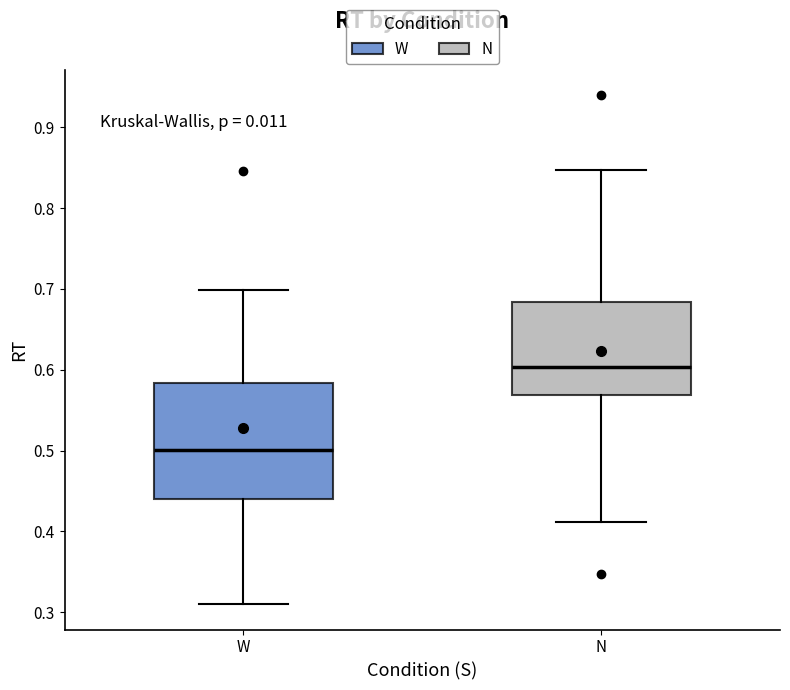

Reading left to right, transcribe this box plot: for each box, give where its median line is, the range the box spans, and where its two whiskers end, as read against the y-axis. The values are not printed on the chart, so give them approximately, as read against the axis.

W: median 0.50, box 0.44 to 0.58, whiskers 0.31 to 0.70
N: median 0.60, box 0.57 to 0.68, whiskers 0.41 to 0.85